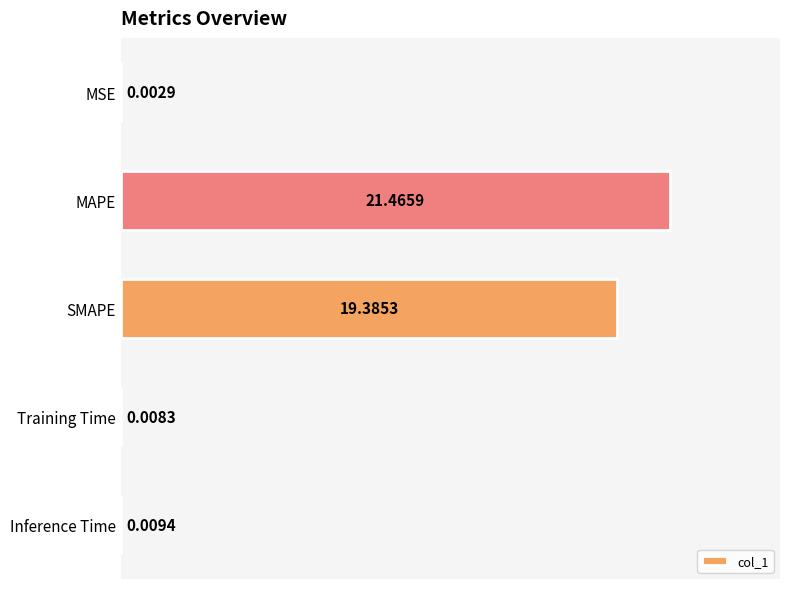

What is the average value?

8.2